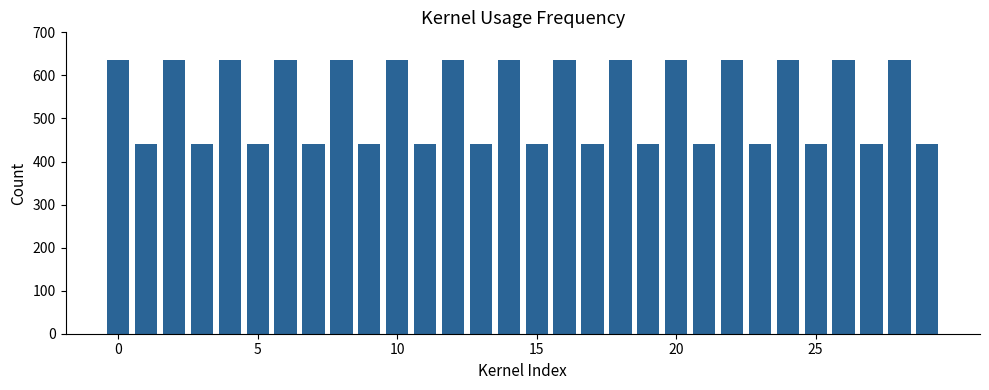

What is the minimum value shown in the chart?

440